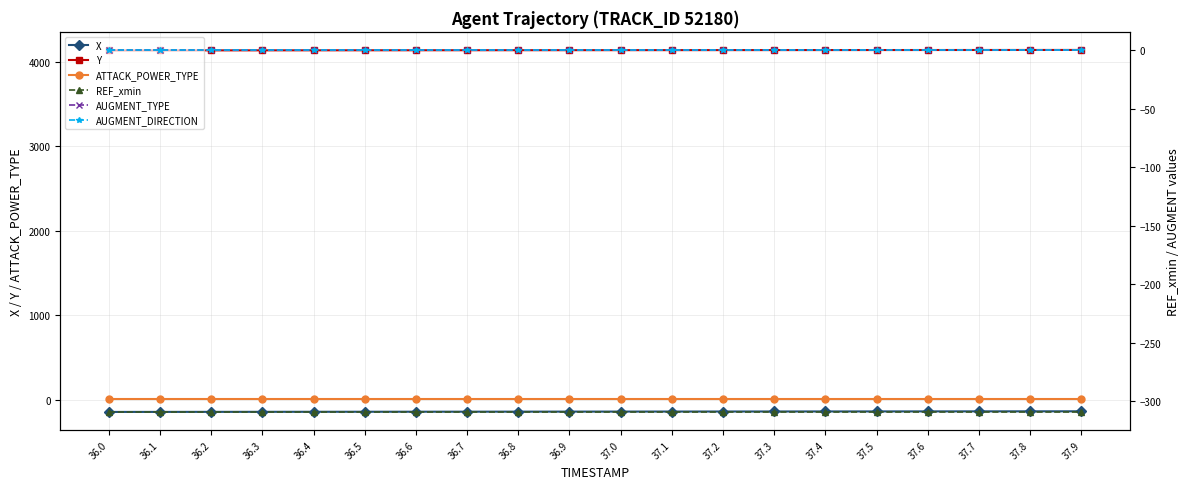

Reading right to left, transcribe all the data shown in this chart.

X: 37.9=-133.2	37.8=-133.6	37.7=-133.9	37.6=-134.3	37.5=-134.7	37.4=-135.0	37.3=-135.4	37.2=-135.8	37.1=-136.2	37.0=-136.5	36.9=-136.9	36.8=-137.3	36.7=-137.8	36.6=-138.2	36.5=-138.6	36.4=-139.0	36.3=-139.5	36.2=-139.9	36.1=-140.4	36.0=-140.9
Y: 37.9=4138.2	37.8=4137.9	37.7=4137.6	37.6=4137.4	37.5=4137.1	37.4=4136.8	37.3=4136.6	37.2=4136.3	37.1=4136.0	37.0=4135.7	36.9=4135.4	36.8=4135.1	36.7=4134.8	36.6=4134.5	36.5=4134.2	36.4=4133.9	36.3=4133.5	36.2=4133.2	36.1=4132.9	36.0=4132.5
ATTACK_POWER_TYPE: 37.9=7.0	37.8=7.0	37.7=7.0	37.6=7.0	37.5=7.0	37.4=7.0	37.3=7.0	37.2=7.0	37.1=7.0	37.0=7.0	36.9=7.0	36.8=7.0	36.7=7.0	36.6=7.0	36.5=7.0	36.4=7.0	36.3=7.0	36.2=7.0	36.1=7.0	36.0=7.0
REF_xmin: 37.9=-308.9	37.8=-308.9	37.7=-308.9	37.6=-308.9	37.5=-308.9	37.4=-308.9	37.3=-308.9	37.2=-308.9	37.1=-308.9	37.0=-308.9	36.9=-308.9	36.8=-308.9	36.7=-308.9	36.6=-308.9	36.5=-308.9	36.4=-308.9	36.3=-308.9	36.2=-308.9	36.1=-308.9	36.0=-308.9
AUGMENT_TYPE: 37.9=0.0	37.8=0.0	37.7=0.0	37.6=0.0	37.5=0.0	37.4=0.0	37.3=0.0	37.2=0.0	37.1=0.0	37.0=0.0	36.9=0.0	36.8=0.0	36.7=0.0	36.6=0.0	36.5=0.0	36.4=0.0	36.3=0.0	36.2=0.0	36.1=0.0	36.0=0.0
AUGMENT_DIRECTION: 37.9=0.0	37.8=0.0	37.7=0.0	37.6=0.0	37.5=0.0	37.4=0.0	37.3=0.0	37.2=0.0	37.1=0.0	37.0=0.0	36.9=0.0	36.8=0.0	36.7=0.0	36.6=0.0	36.5=0.0	36.4=0.0	36.3=0.0	36.2=0.0	36.1=0.0	36.0=0.0